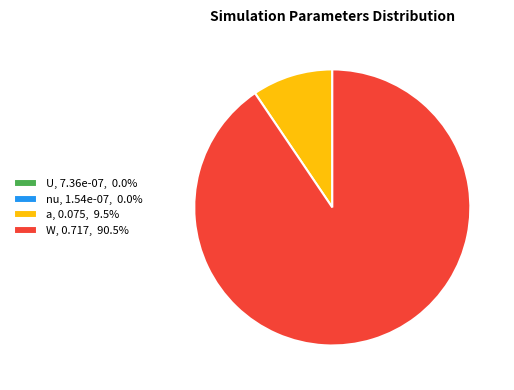

Which slice is the largest?

W